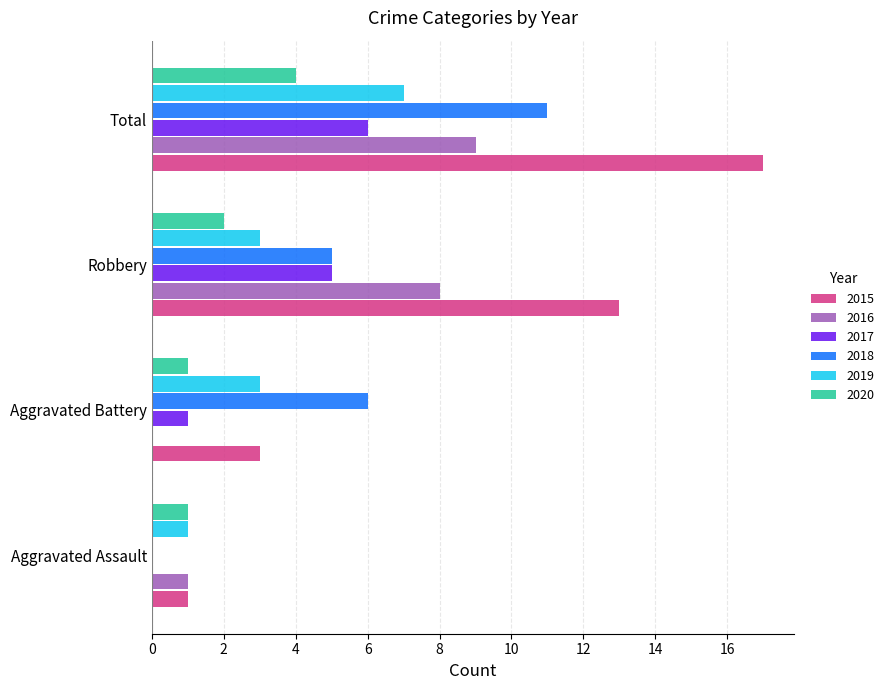

What is the sum of the 2019 values at Total and Aggravated Assault?

8